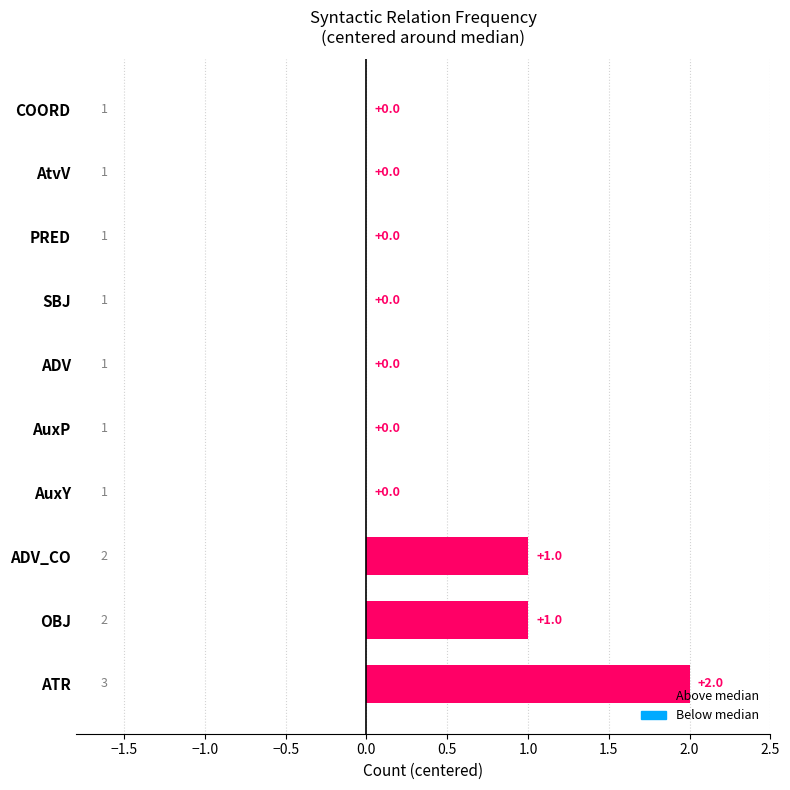

Which category has the highest value across all series?

ATR